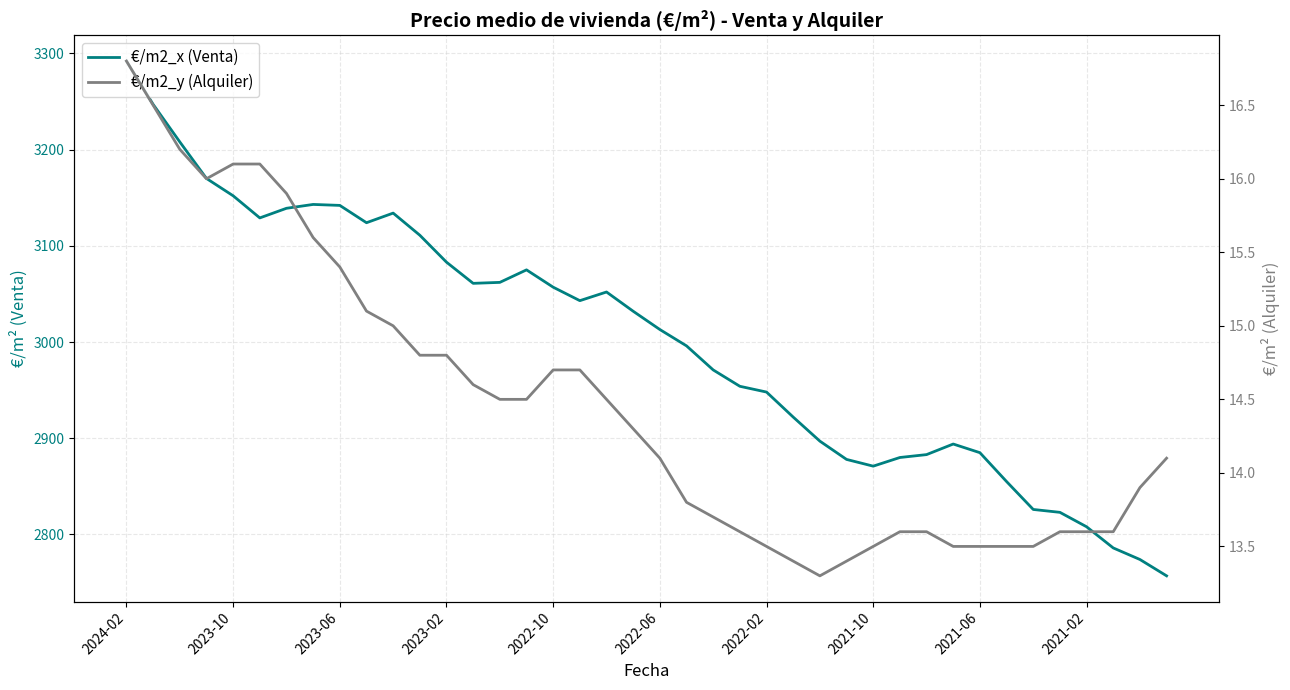

At how many categories does at least one series exceed 1546?

40